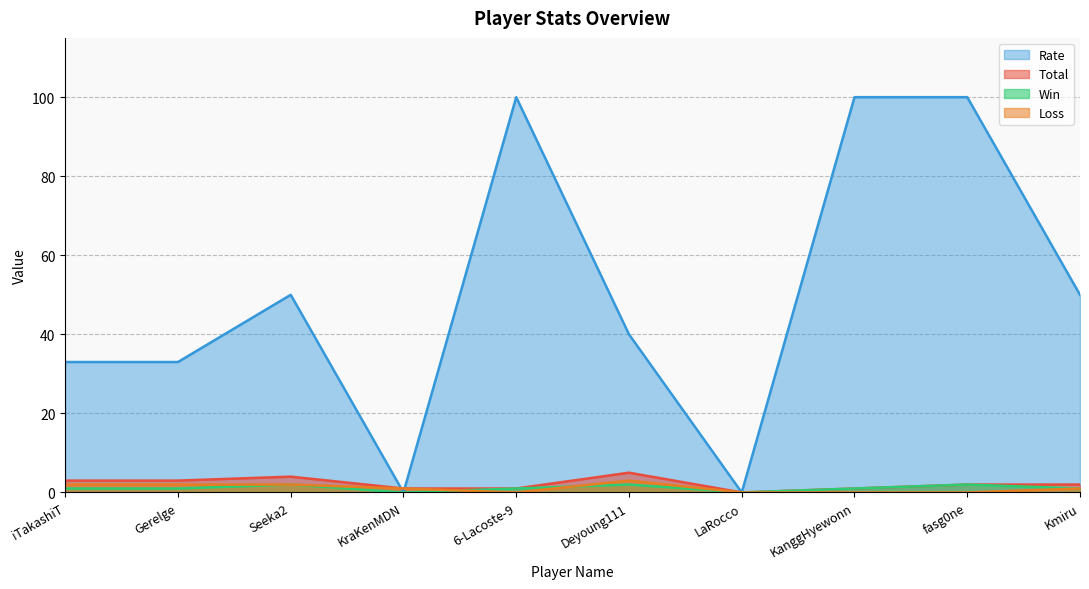

What is the label of the 7th point from the left?

LaRocco